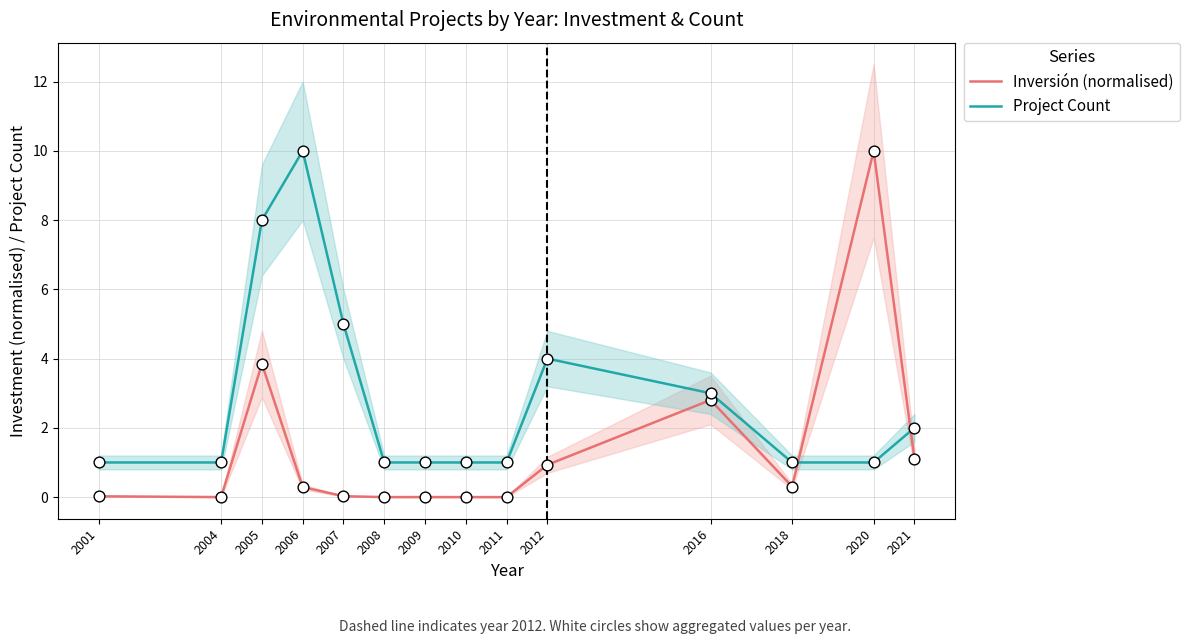

What are all the series names shown in the legend?

Inversión (normalised), Project Count